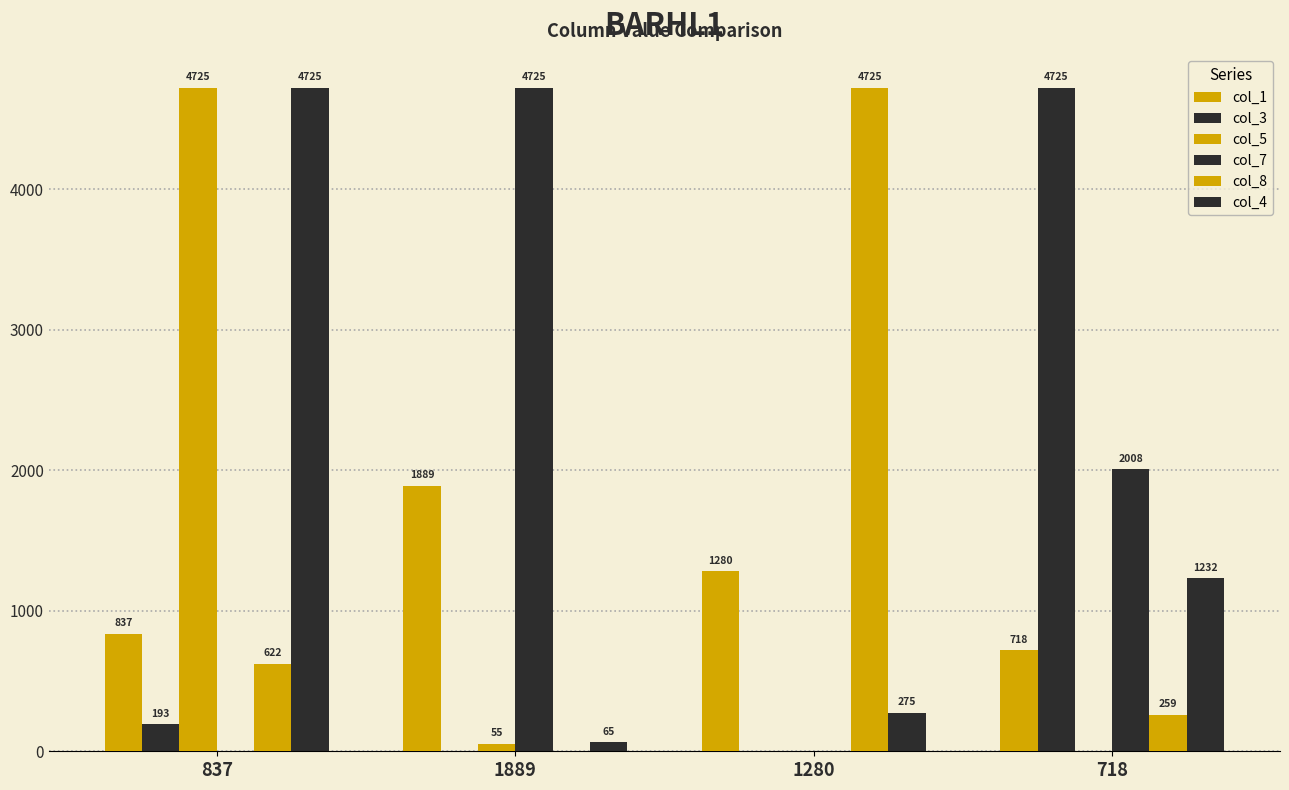

How many positive values does the col_7 series have?

2